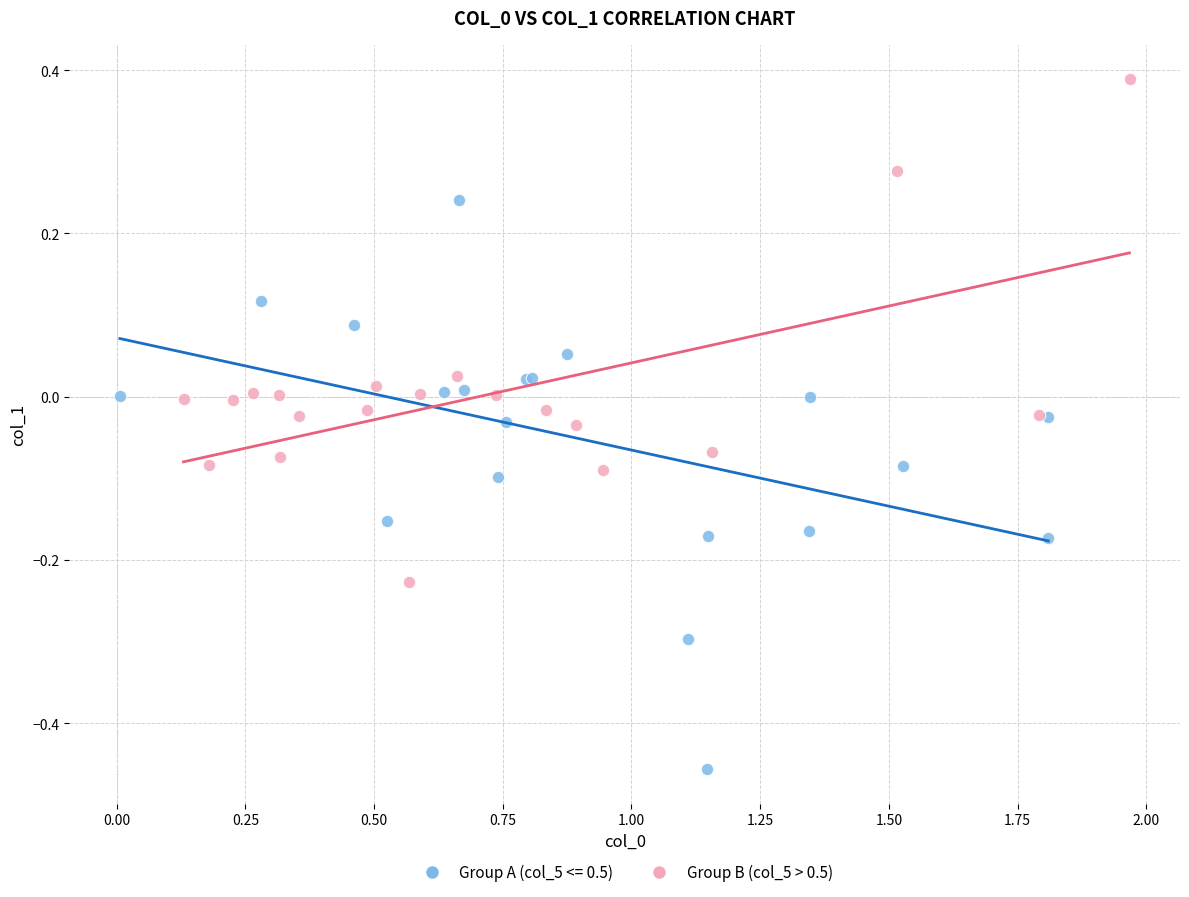

Which series has the largest Y range (max minus min)?

Group A (col_5 <= 0.5)